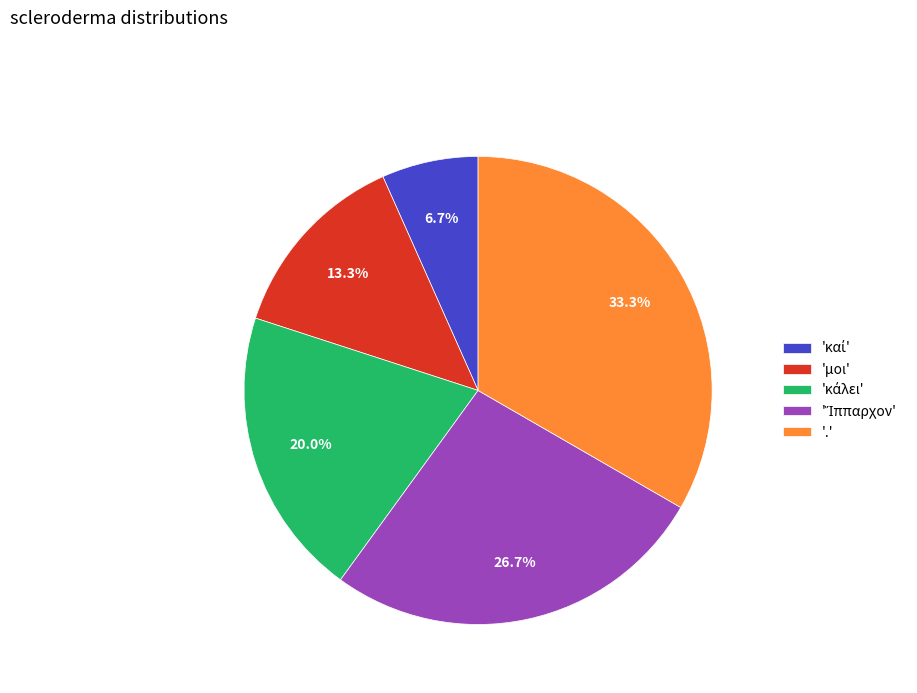

How many slices are in this pie chart?

5